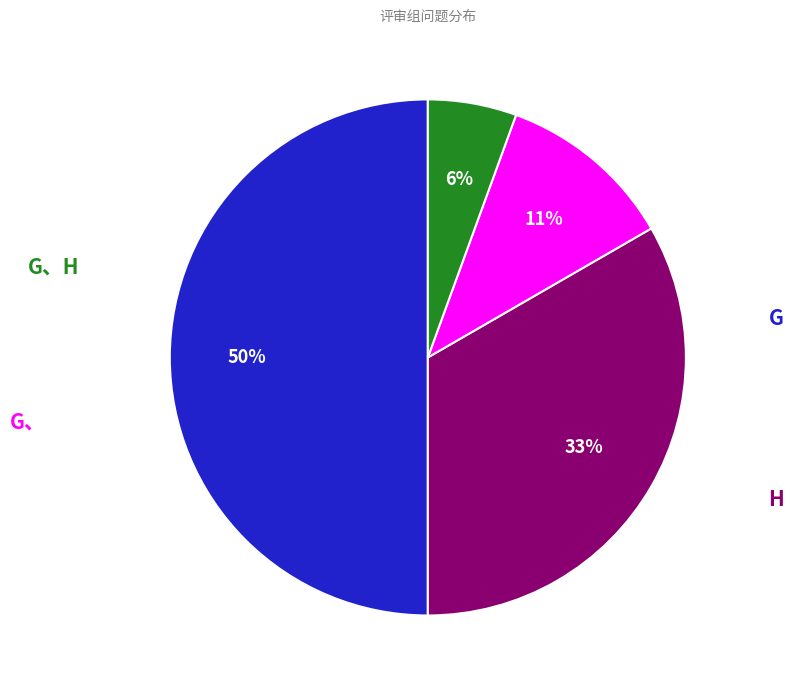

Is there any slice that represents more than half of the pie?

No